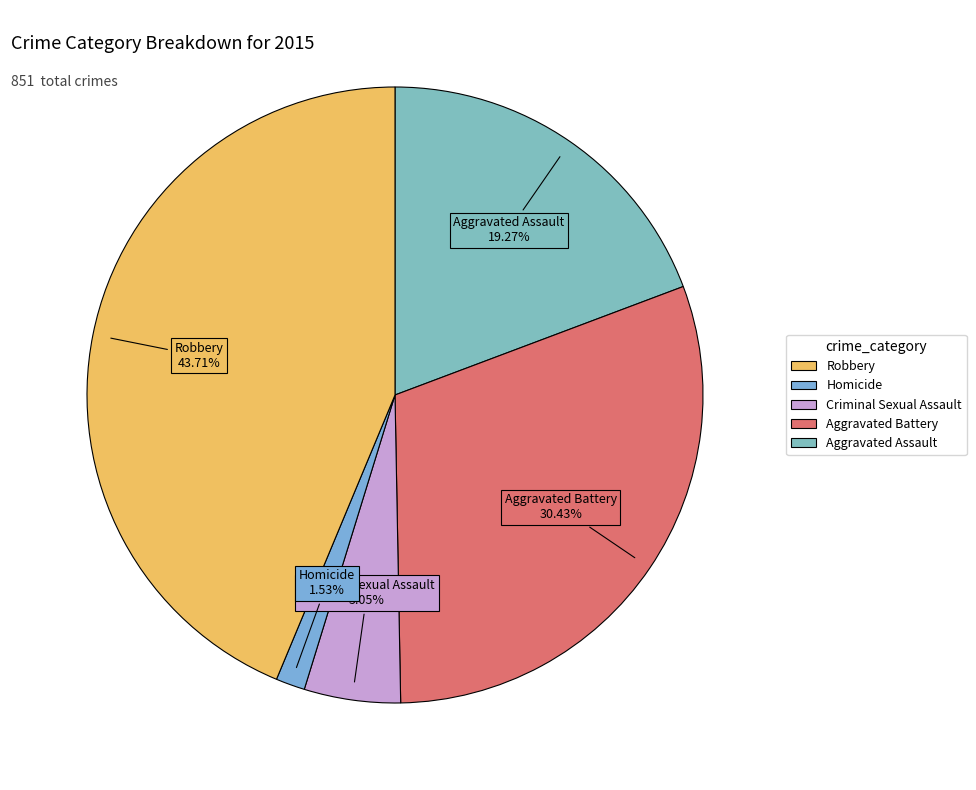

How many slices are in this pie chart?

5